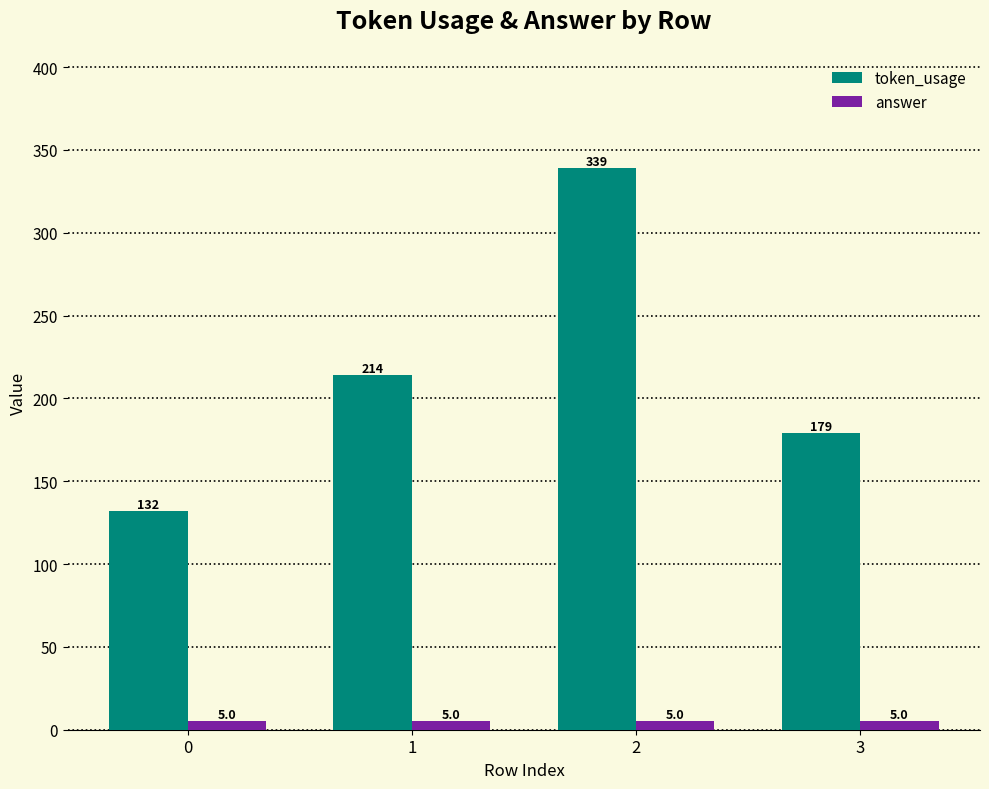

Rank the series at 0 from highest to lowest value.

token_usage, answer